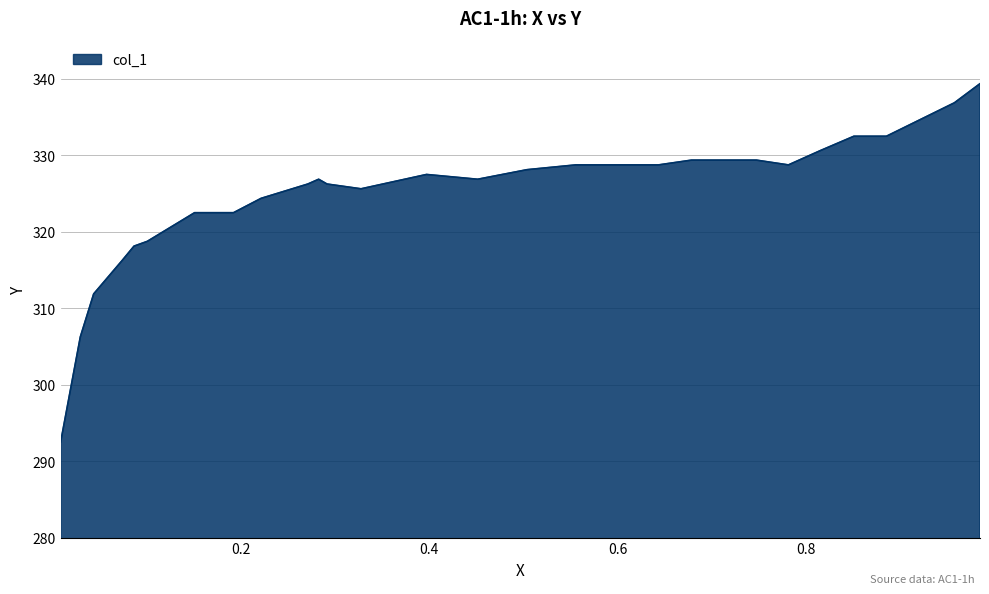

What is the minimum value shown in the chart?

292.5